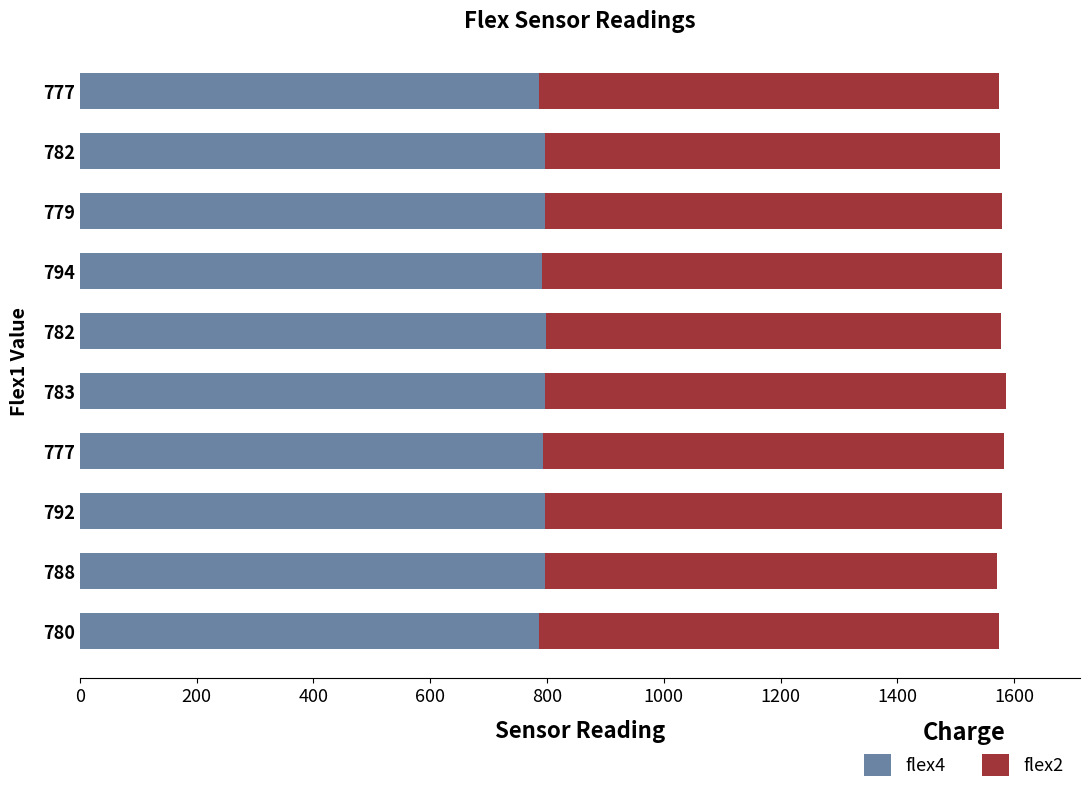

What are all the series names shown in the legend?

flex4, flex2